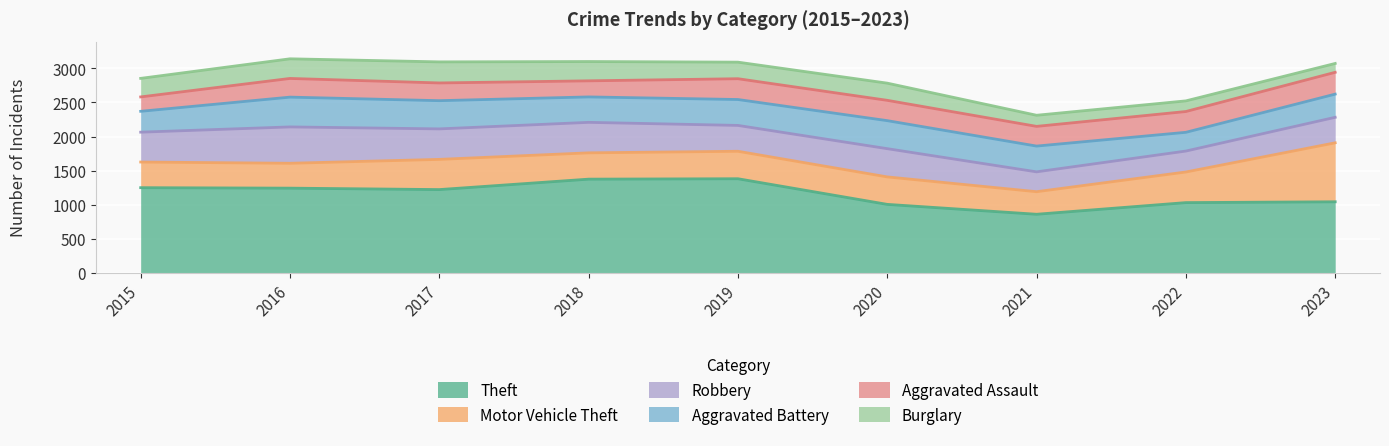

Reading left to right, transcribe all the data shown in this chart.

Theft: 1250	1243	1222	1375	1381	1005	860	1031	1043
Motor Vehicle Theft: 376	365	443	386	403	403	331	449	865
Robbery: 438	533	447	447	379	414	291	307	374
Aggravated Battery: 306	437	414	373	380	411	378	275	340
Aggravated Assault: 211	274	260	236	305	298	289	305	320
Burglary: 272	288	309	283	243	252	163	156	130